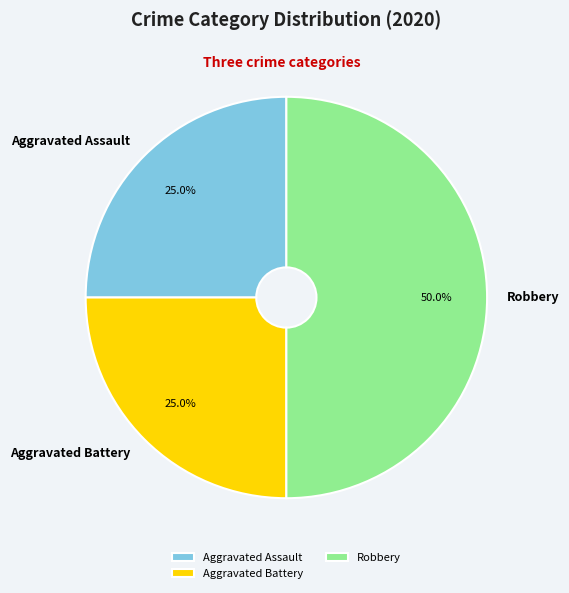

Does Aggravated Assault account for over 50% of the chart?

No